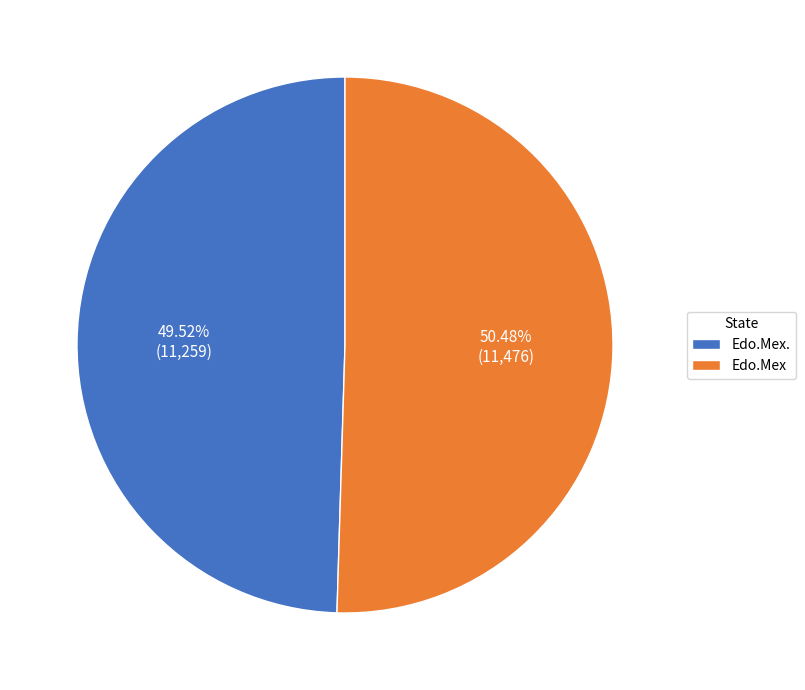

Which category has the biggest portion of the pie?

Edo.Mex